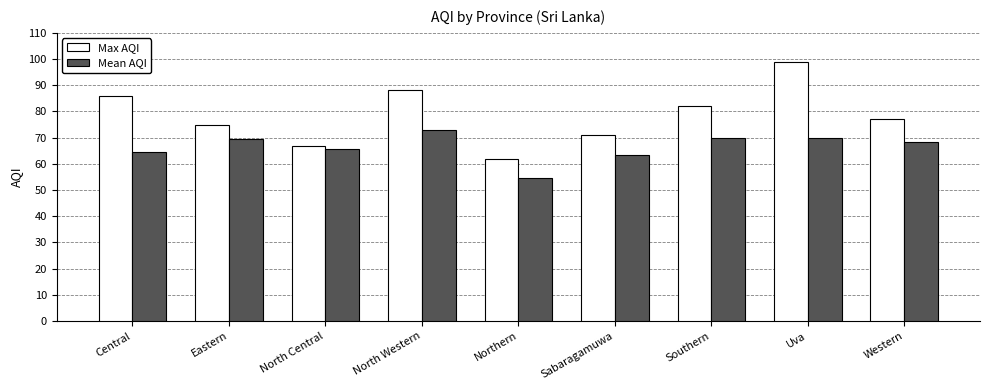

What is the total value across all series at Eastern?

144.5